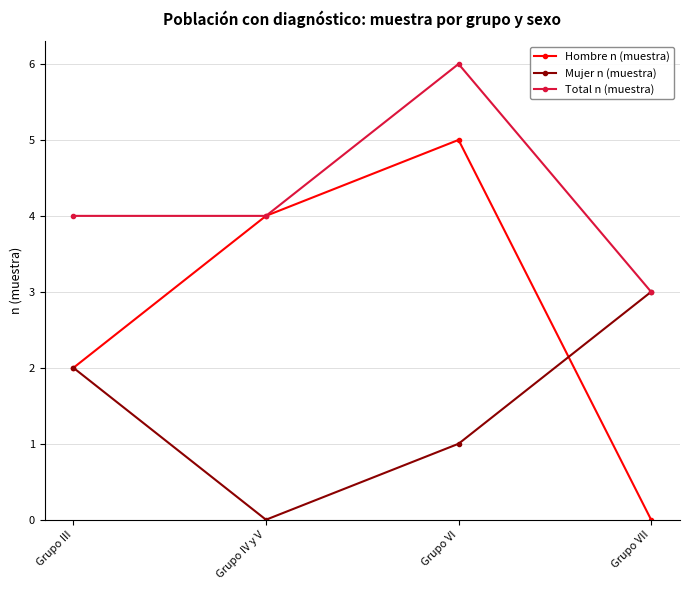

At which label does Hombre n (muestra) reach its minimum?

Grupo VII